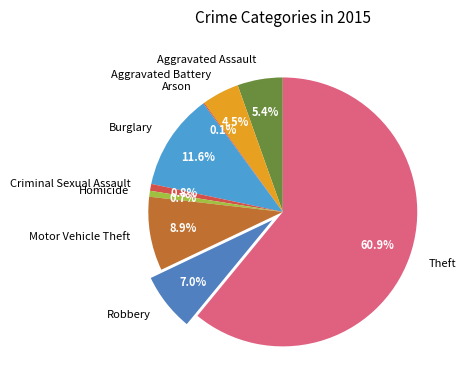

Which slice is the largest?

Theft